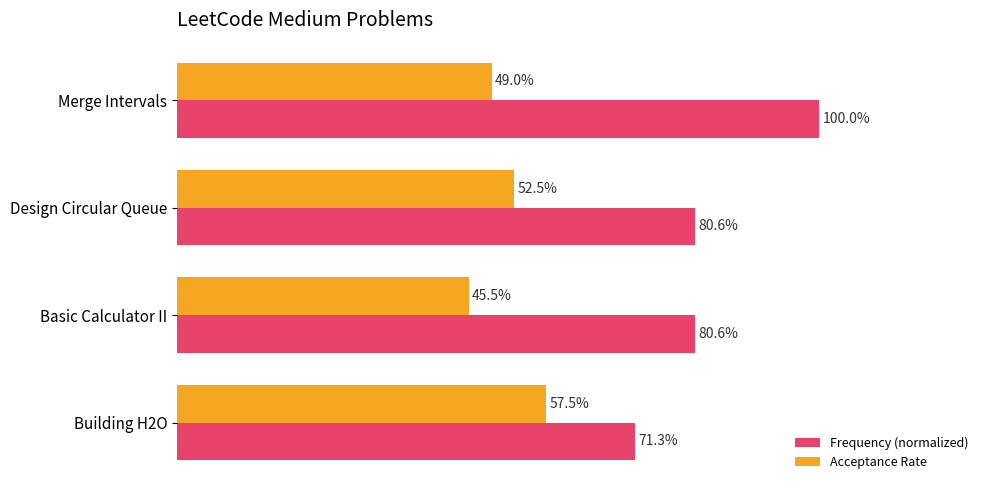

What are all the series names shown in the legend?

Frequency (normalized), Acceptance Rate